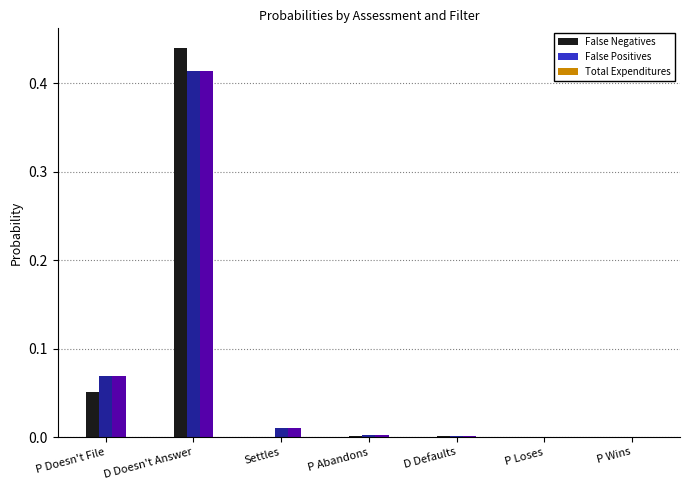

Are the bars grouped side by side (vs. stacked)?

Yes